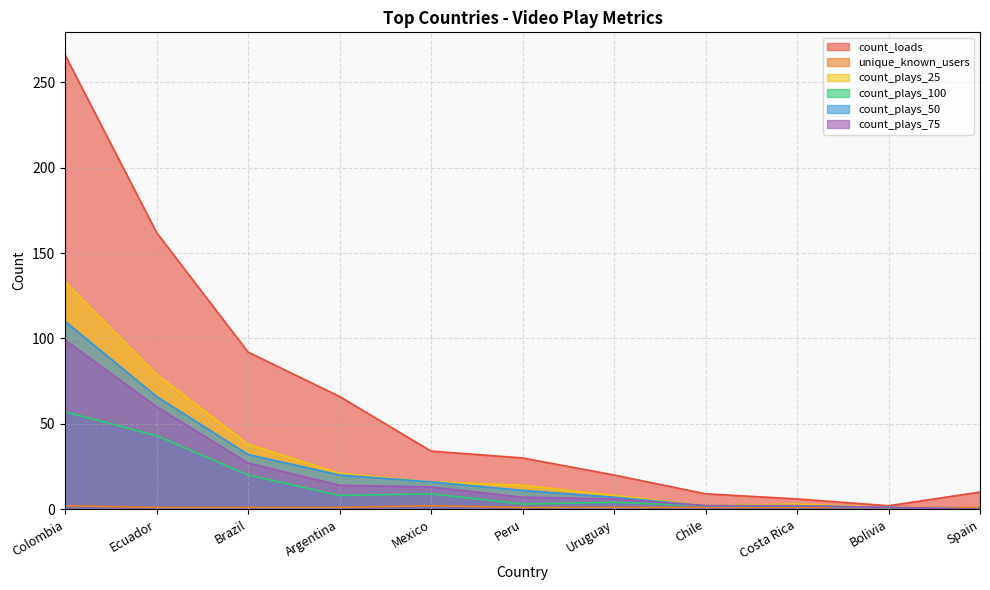

Which series has the largest range (max minus min)?

count_loads